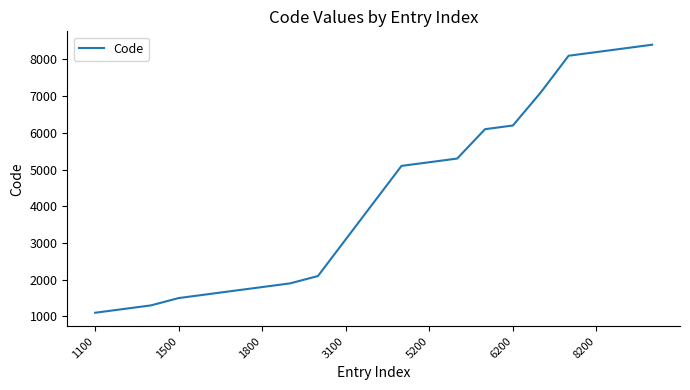

What is the maximum value shown in the chart?

8400